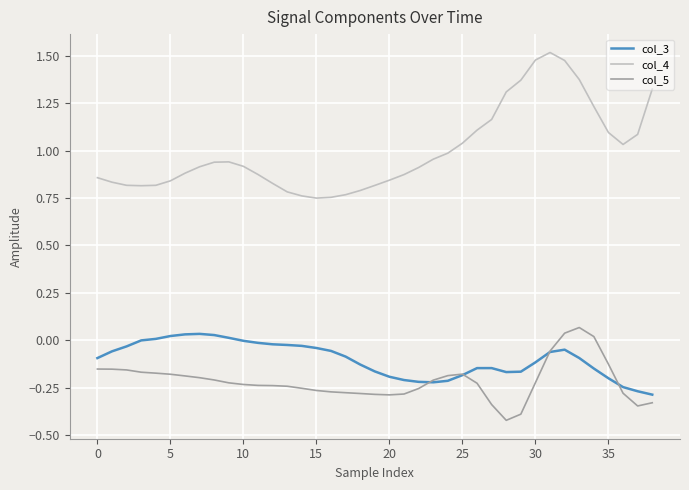

Which series ends up on top after the final intersection of col_5 and col_3?

col_3